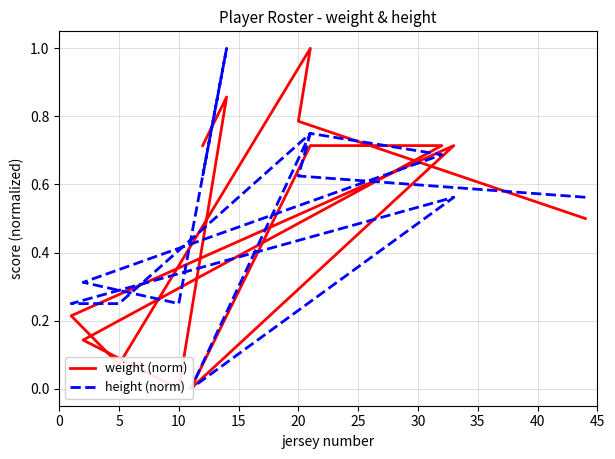

At how many categories does at least one series exceed 0?

12